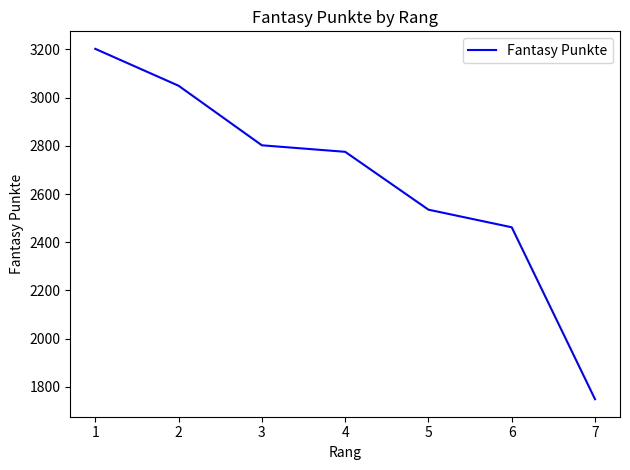

Count the number of categories in the chart.

7